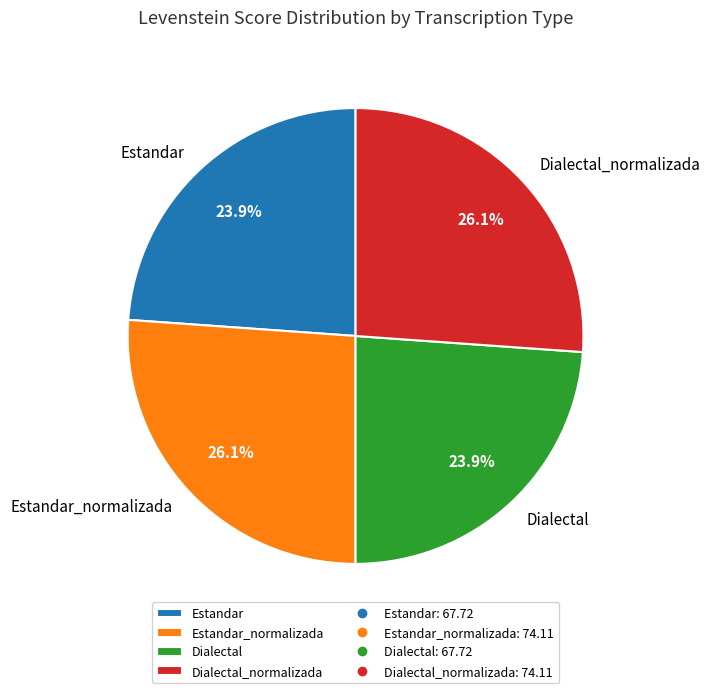

Which has a higher value, Estandar_normalizada or Estandar?

Estandar_normalizada